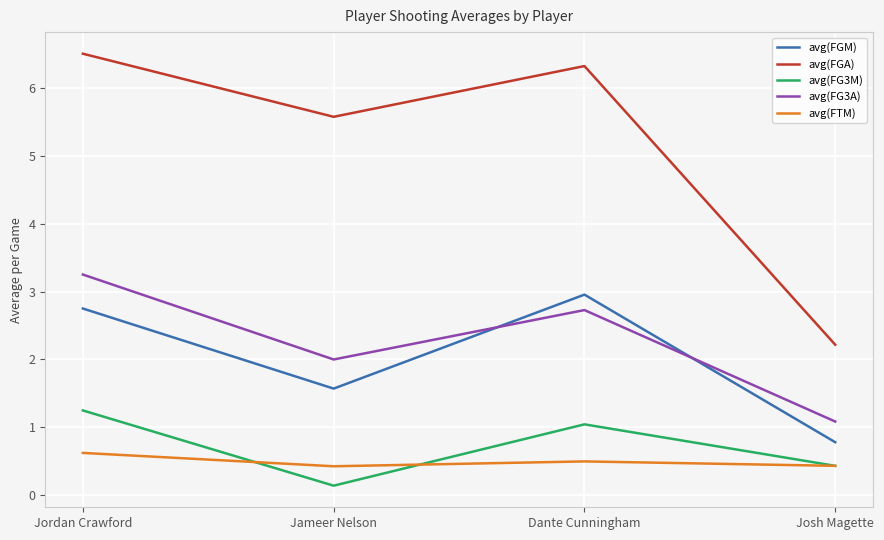

How many lines are shown in the chart?

5